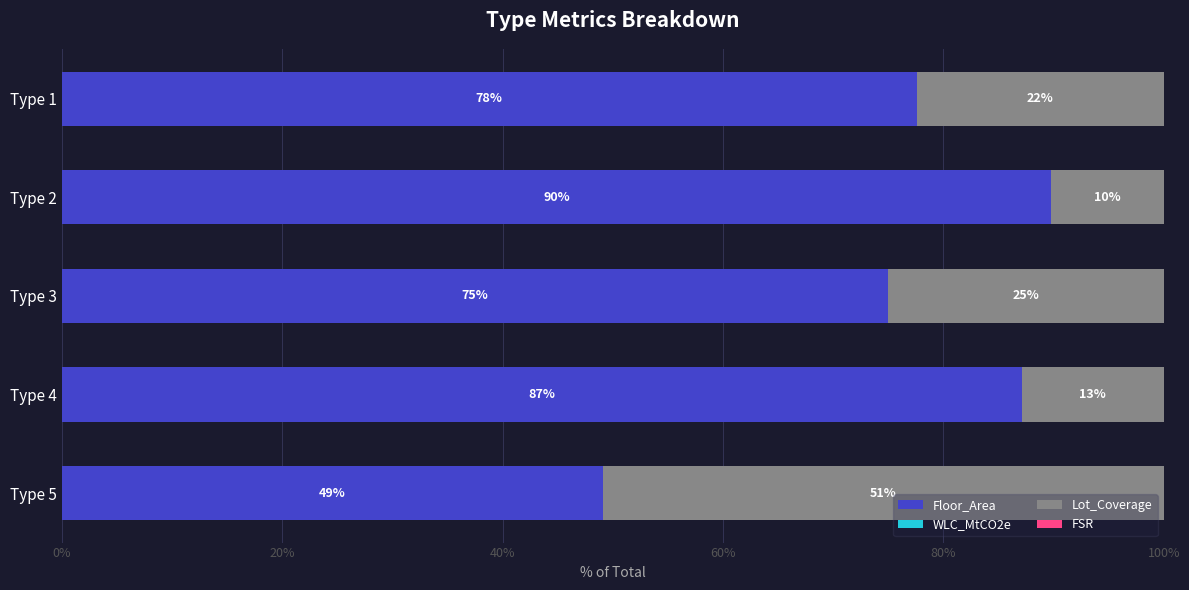

Which category has the highest value in the Floor_Area series?

Type 2